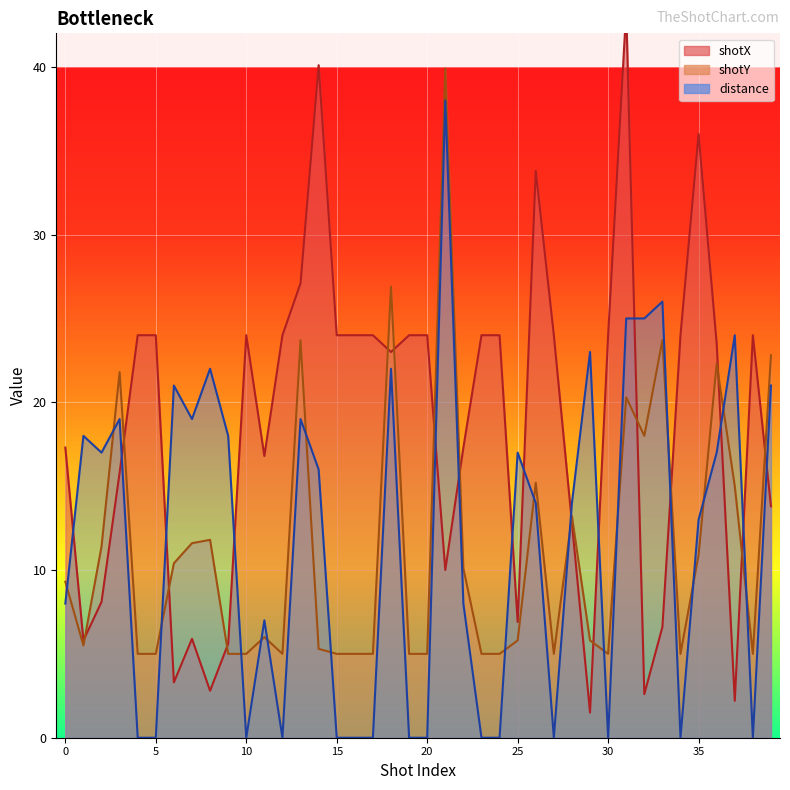

Which series has the largest total across all categories?

shotX